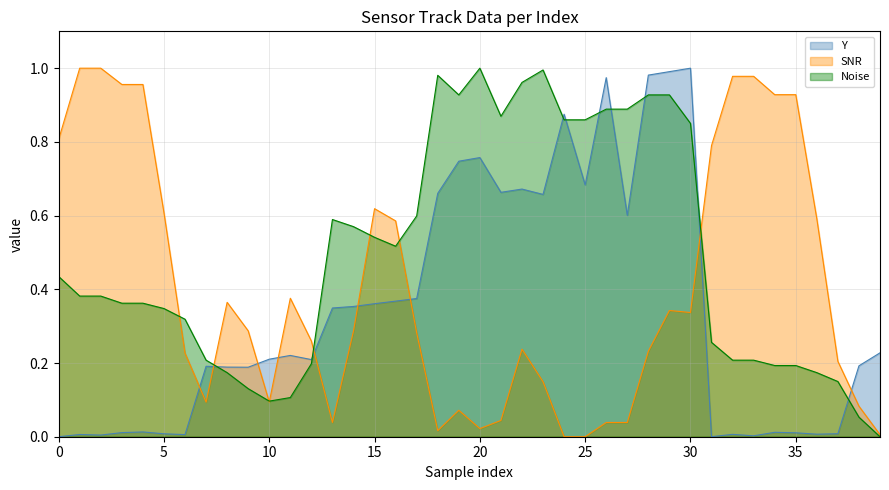

How many times do Y and SNR cross each other?

9